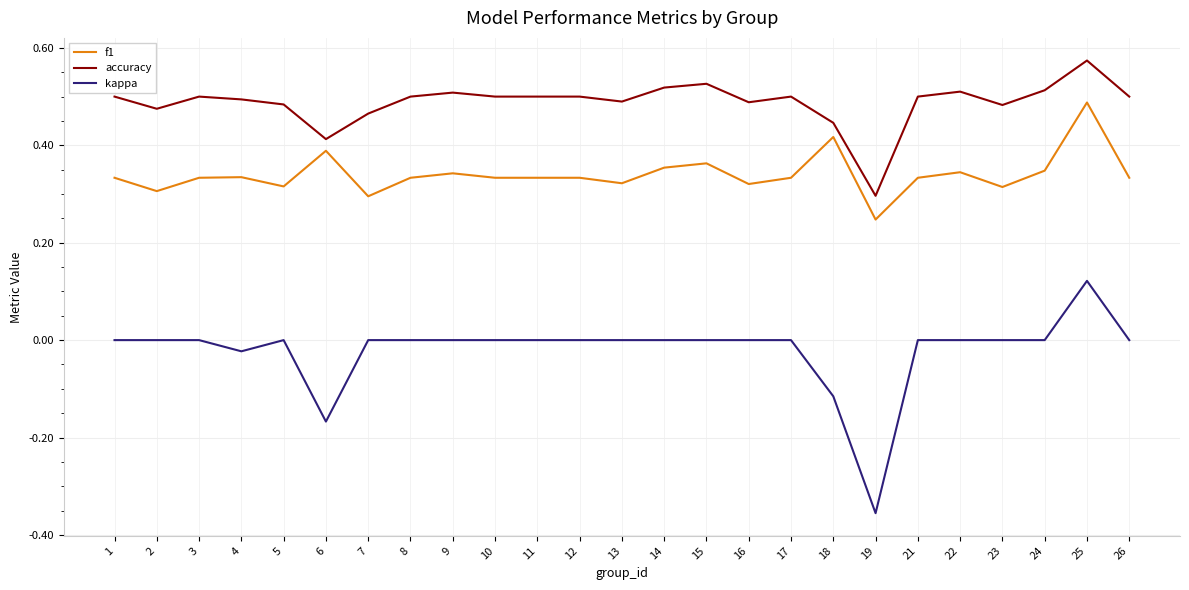

Which series has the widest spread of values?

kappa